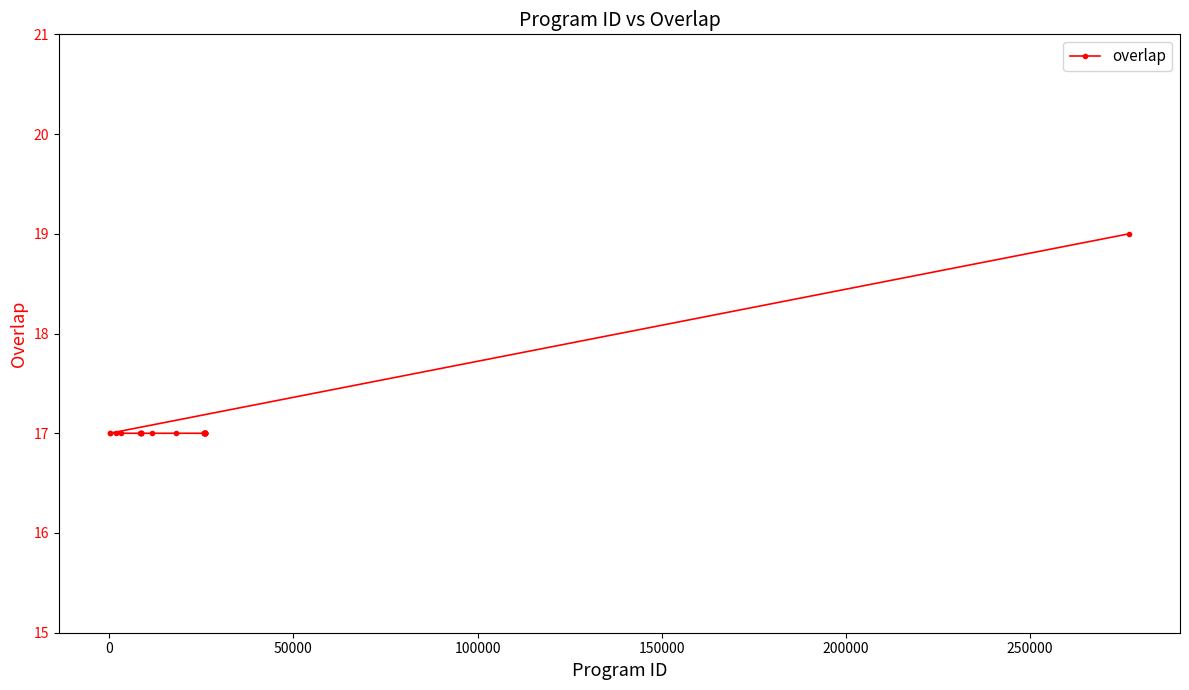

What is the smallest value displayed?

17